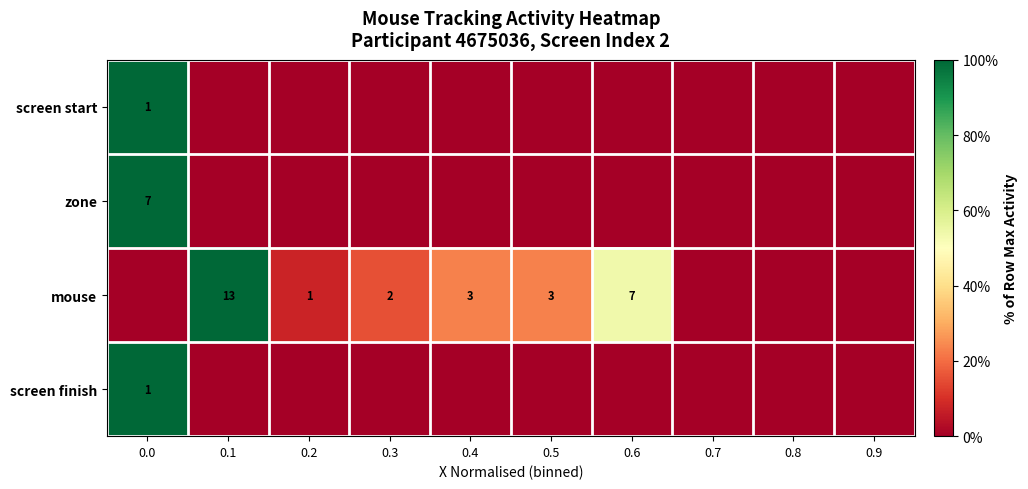

Is it true that zone equals 7 at 0.0?

True